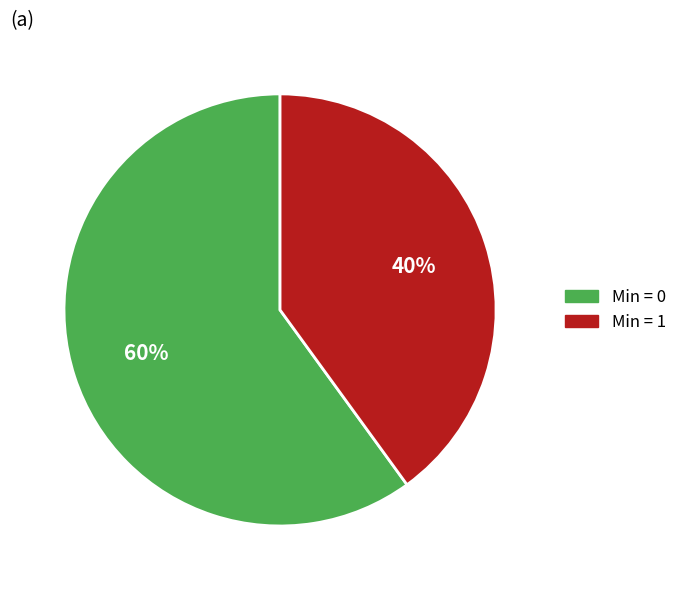

Is there a majority slice in this chart?

Yes